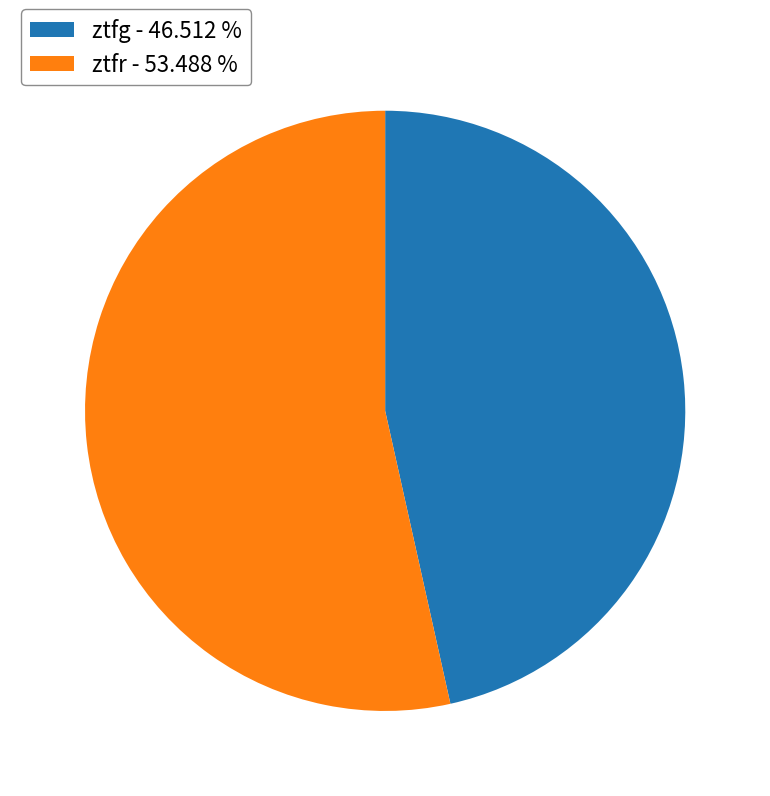

Is it true that ztfg is 33% of the pie?

False